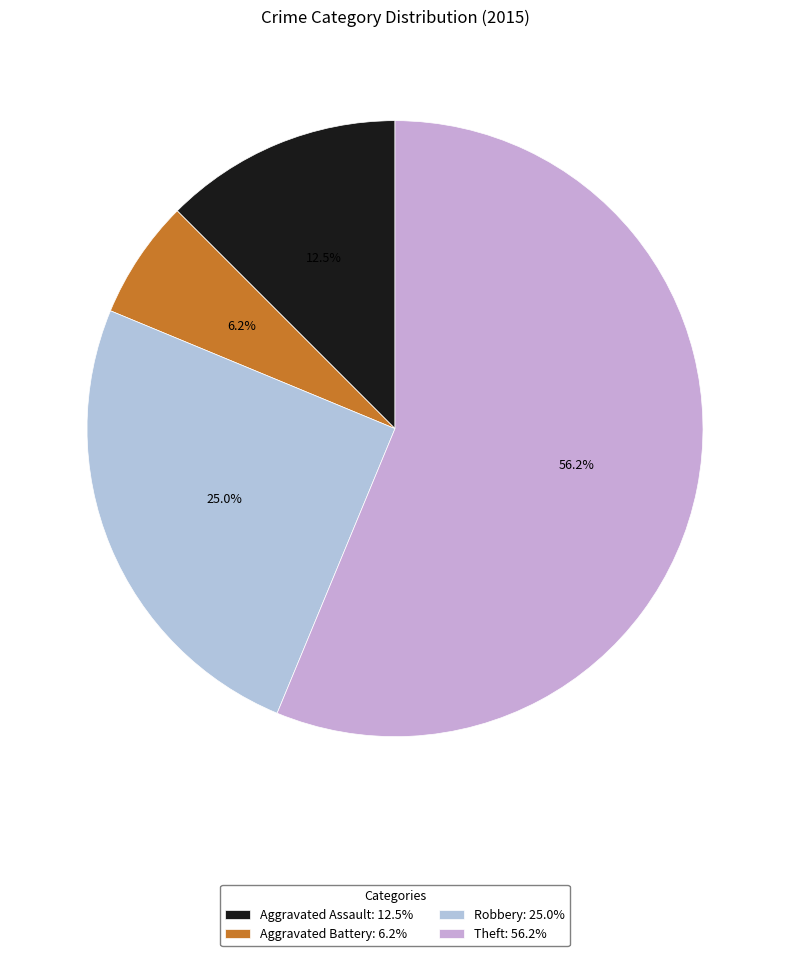

To the nearest percent, what portion does Aggravated Assault represent?

12%